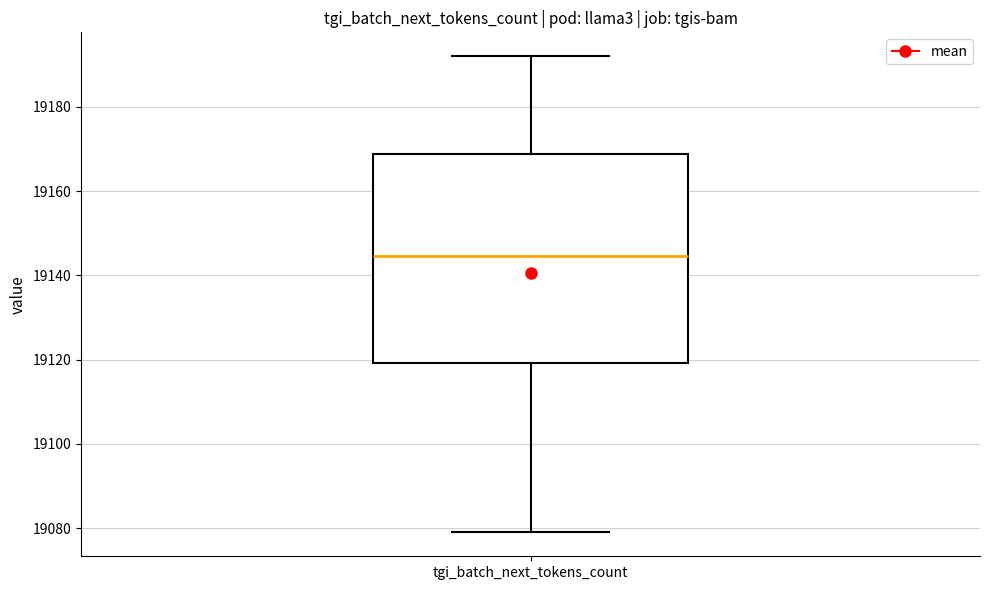

Transcribe this box plot: give where the median line is, the range the box spans, and where the two whiskers end, as read against the y-axis. The values are not printed on the chart, so give them approximately, as read against the axis.

median 19144, box 19120 to 19168, whiskers 19080 to 19192